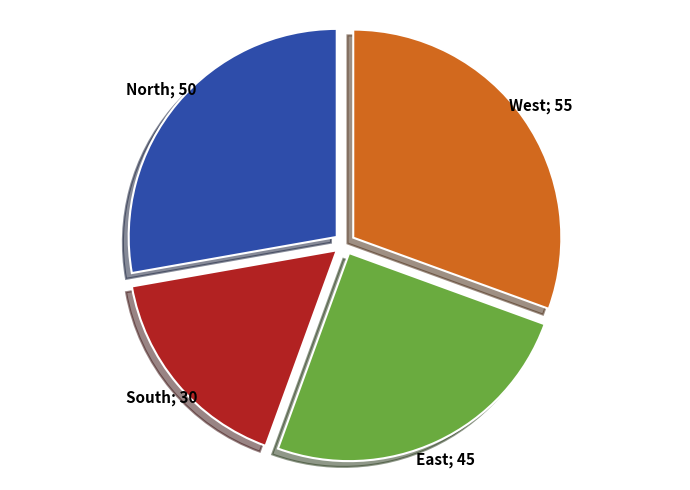

Is there any slice that represents more than half of the pie?

No